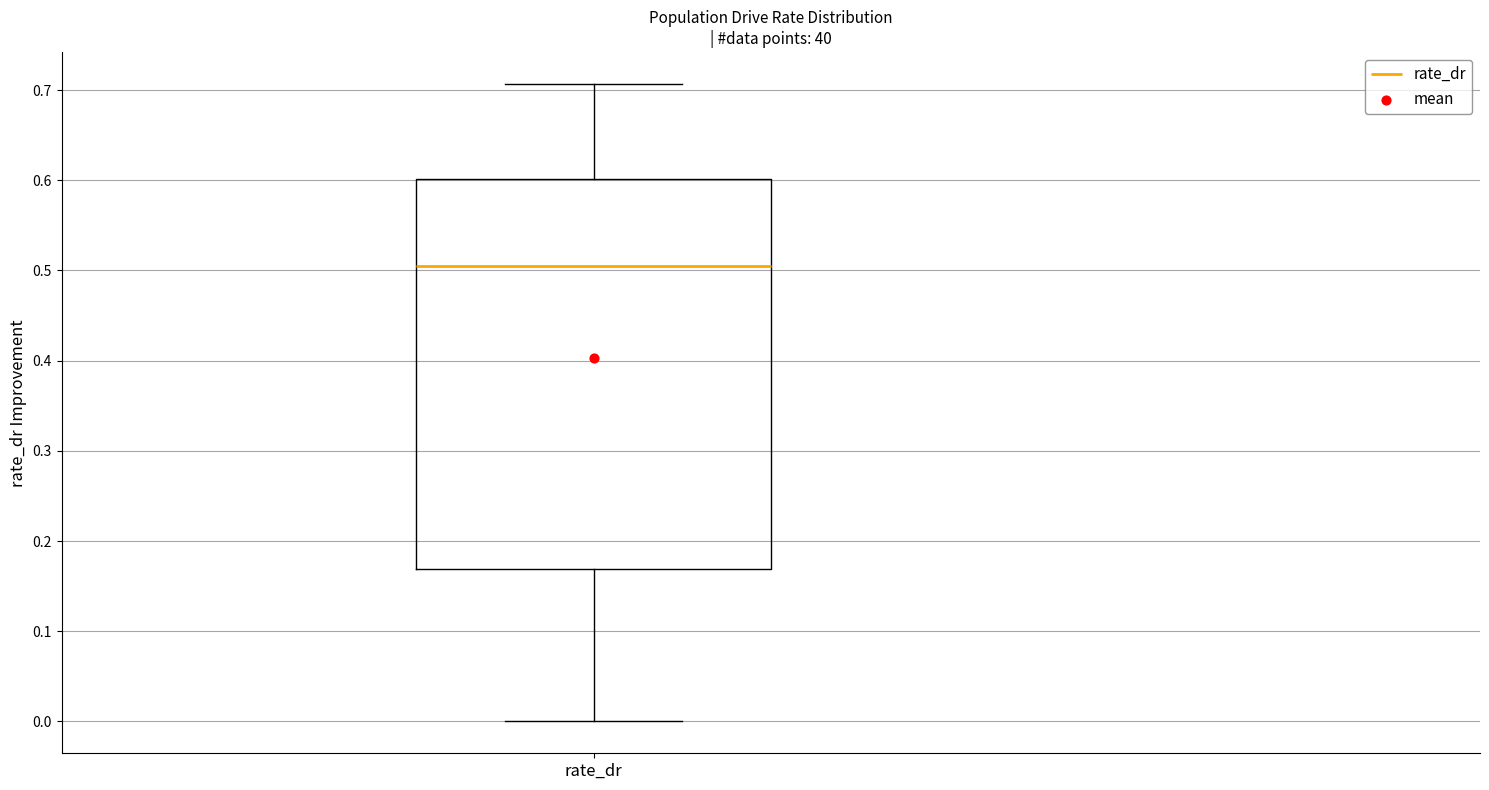

Read this box plot against the y-axis: the position of the median line, the range covered by the box, and the ends of both whiskers. The values are not printed on the chart, so give them approximately, as read against the axis.

median 0.50, box 0.17 to 0.60, whiskers 0.00 to 0.71